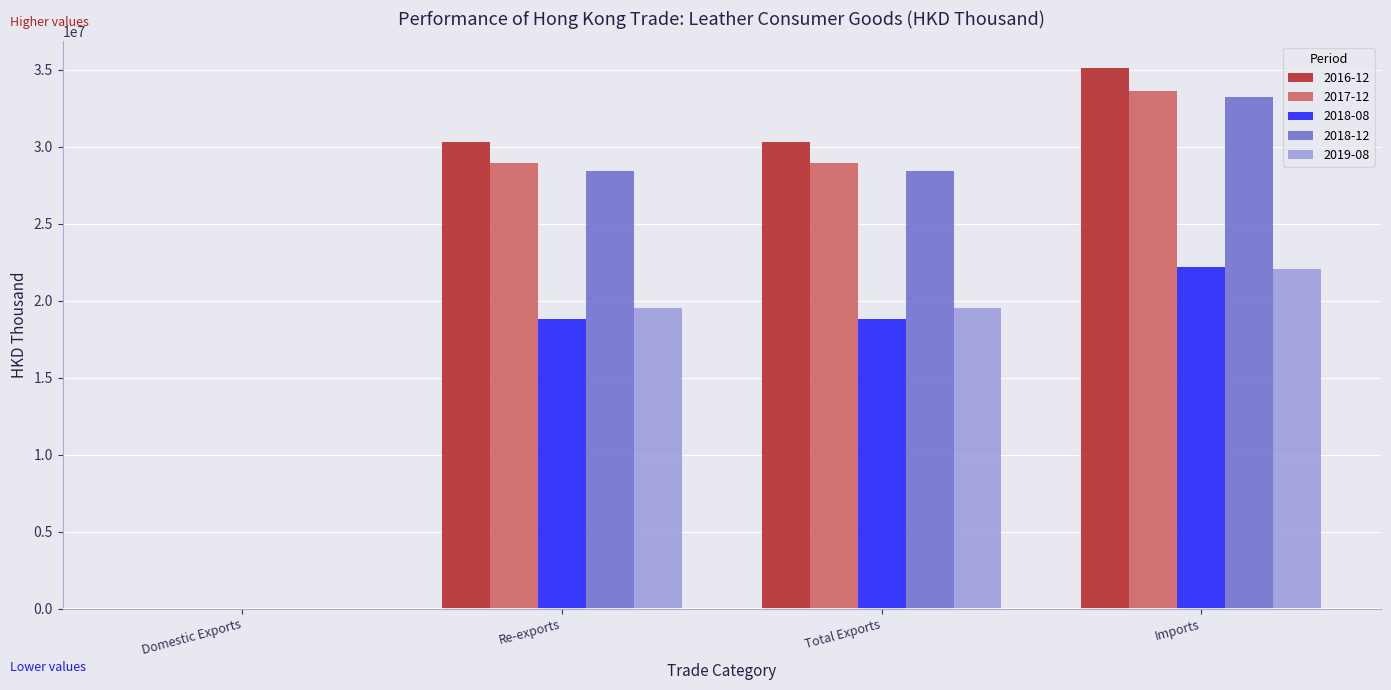

Is it true that 2017-12 equals 28915553.7 at Re-exports?

True